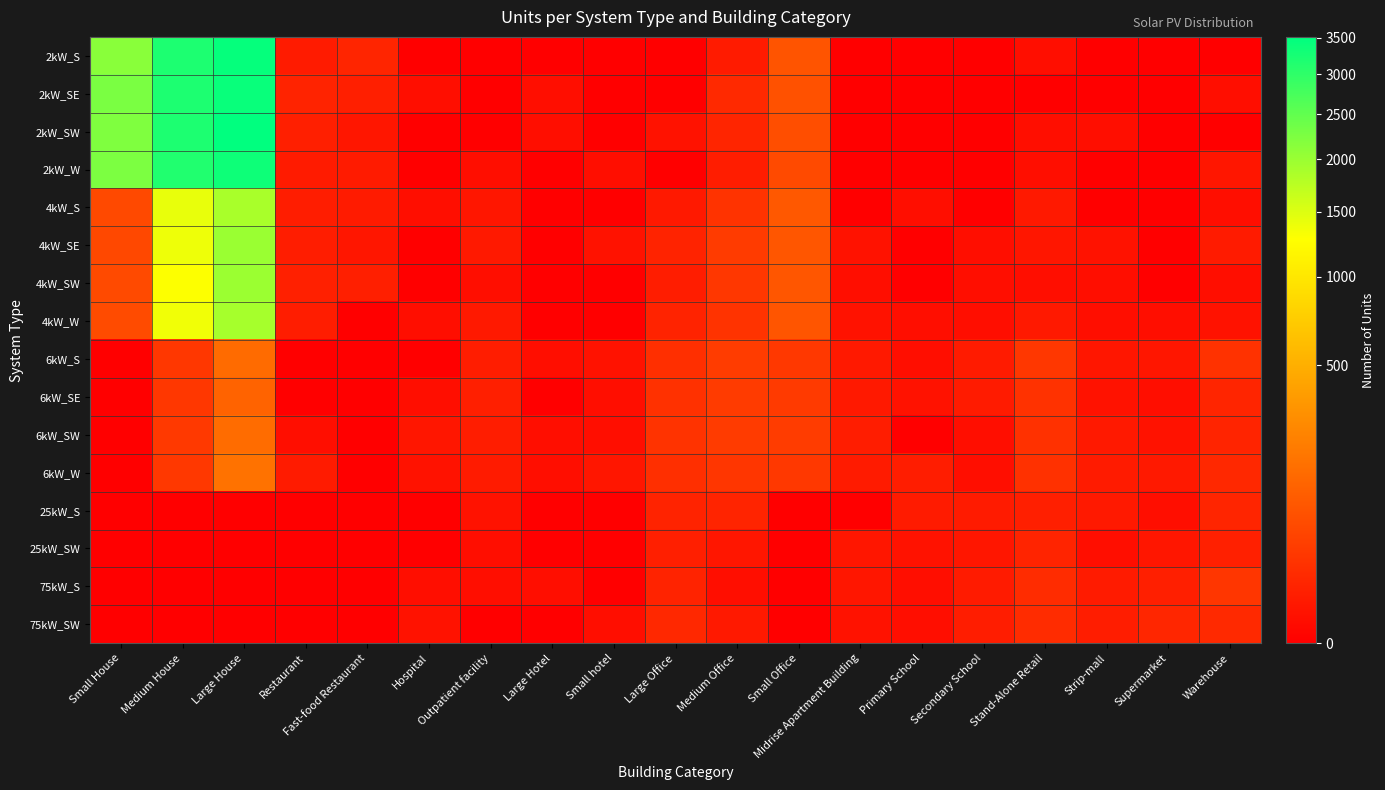

At which category does the chart reach its minimum across all series?

Hospital